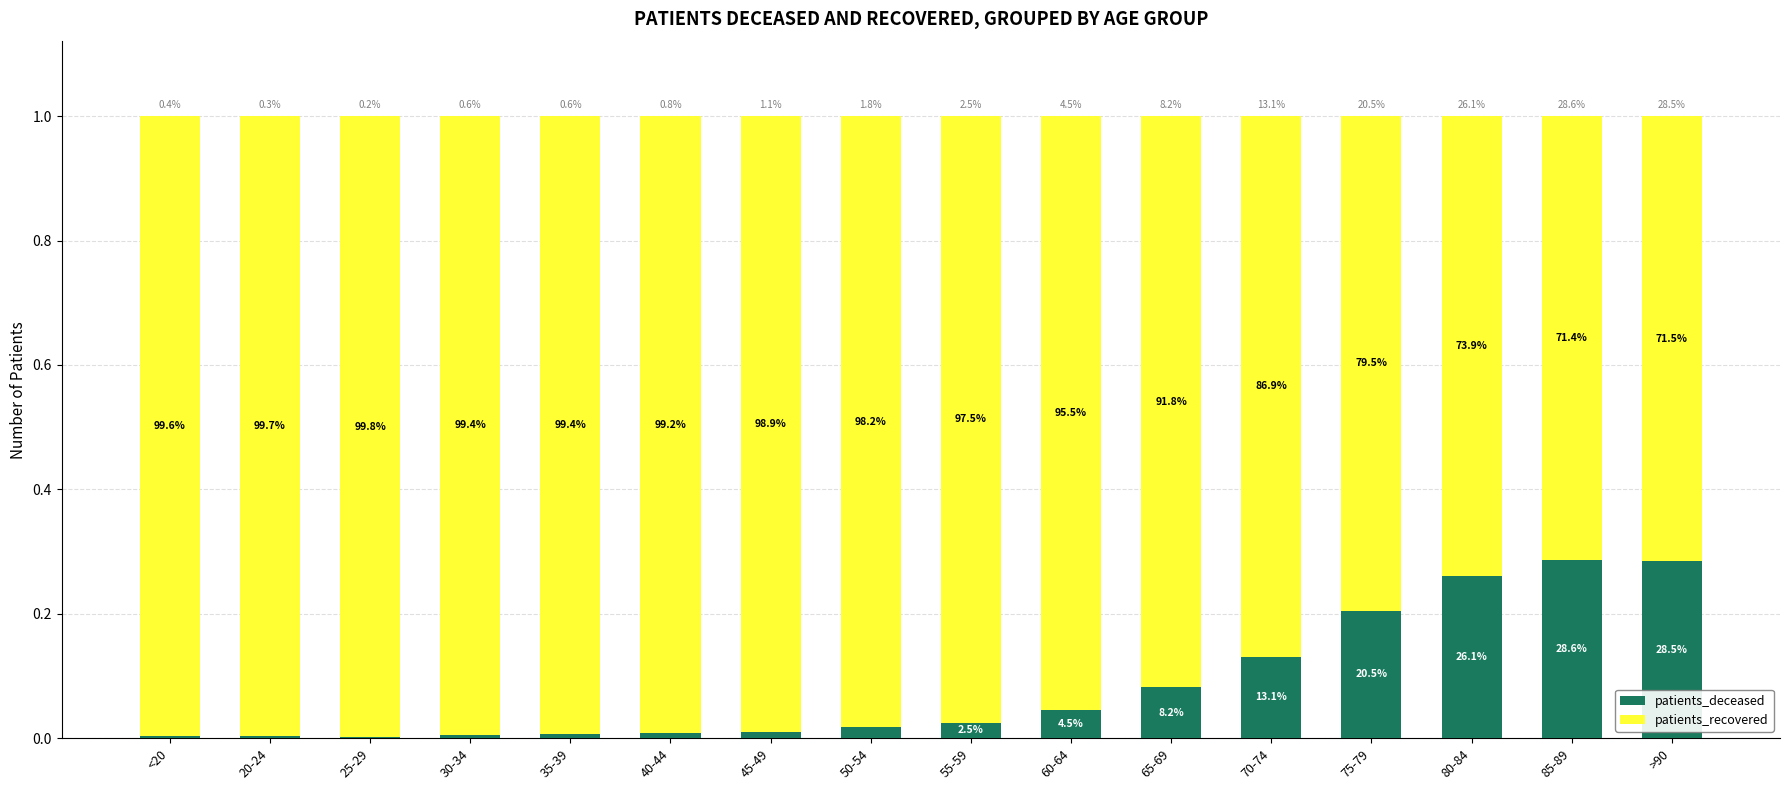

Does the chart contain stacked bars?

Yes